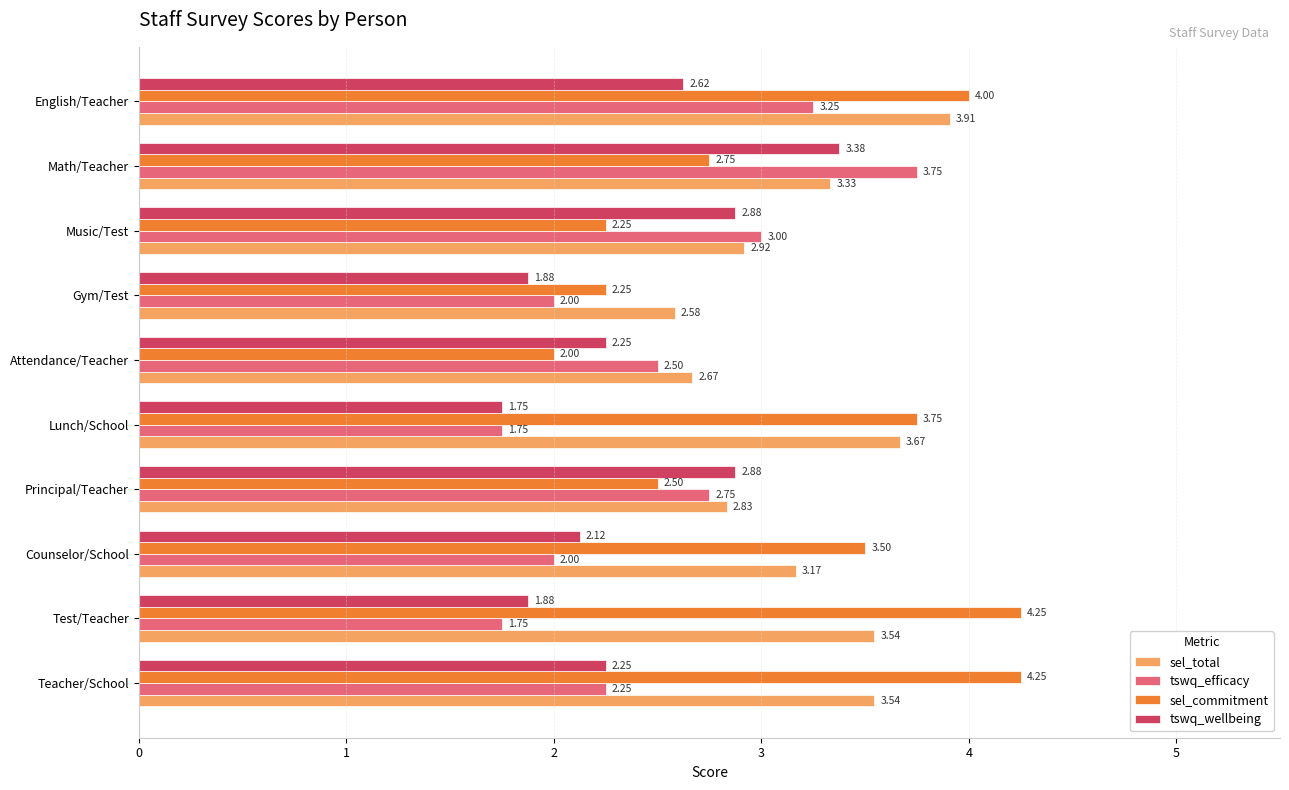

Which category has the lowest value in the tswq_wellbeing series?

Lunch/School